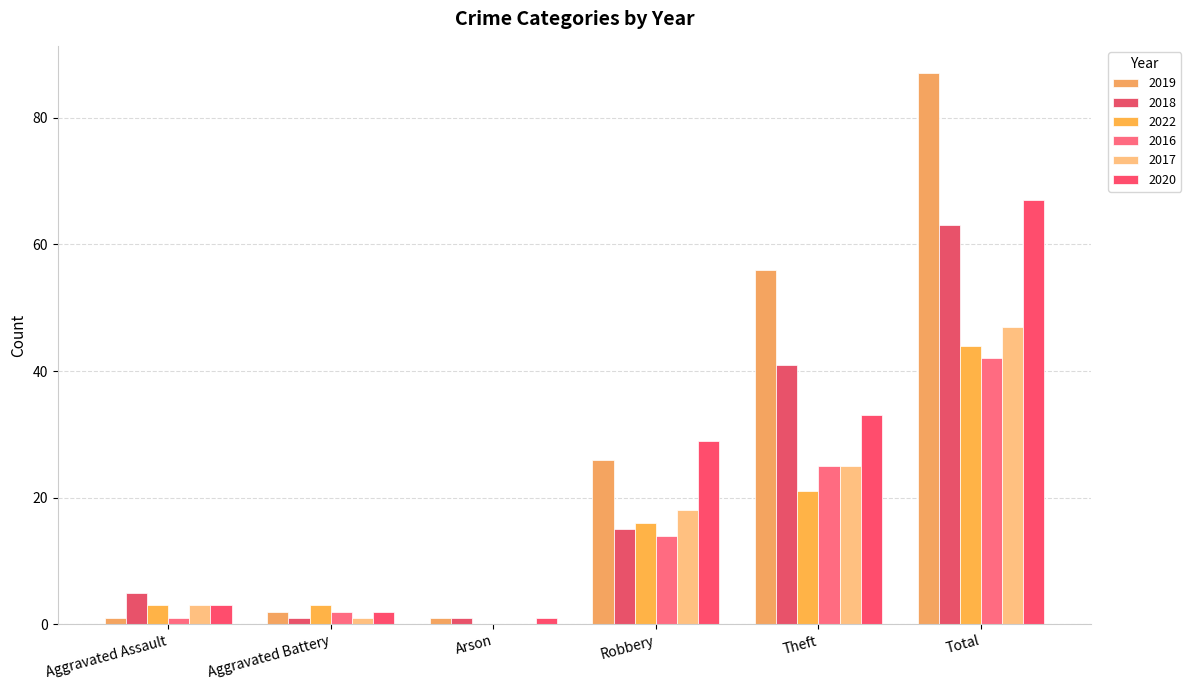

The 2019 series shows 32 at Total. True or false?

False